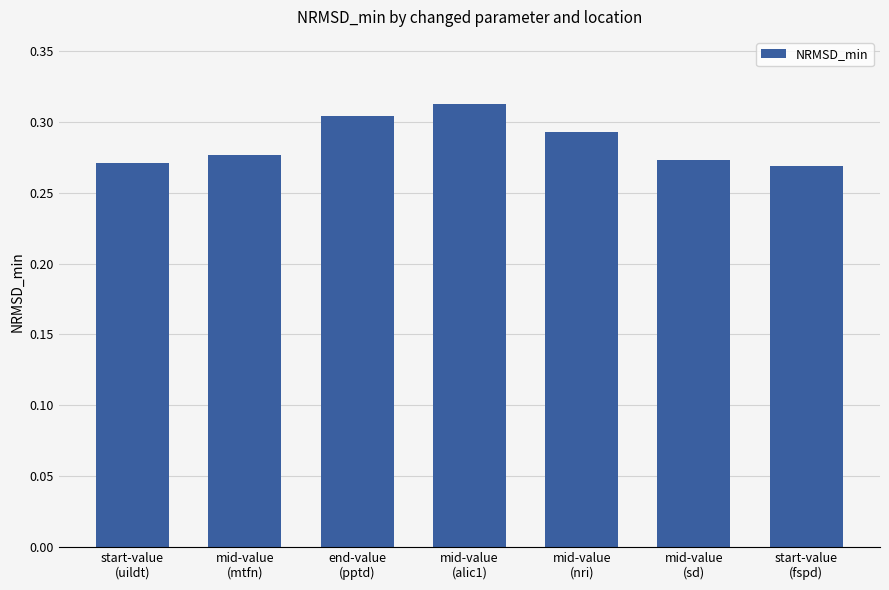

Count the values in the range 0 to 1.

7